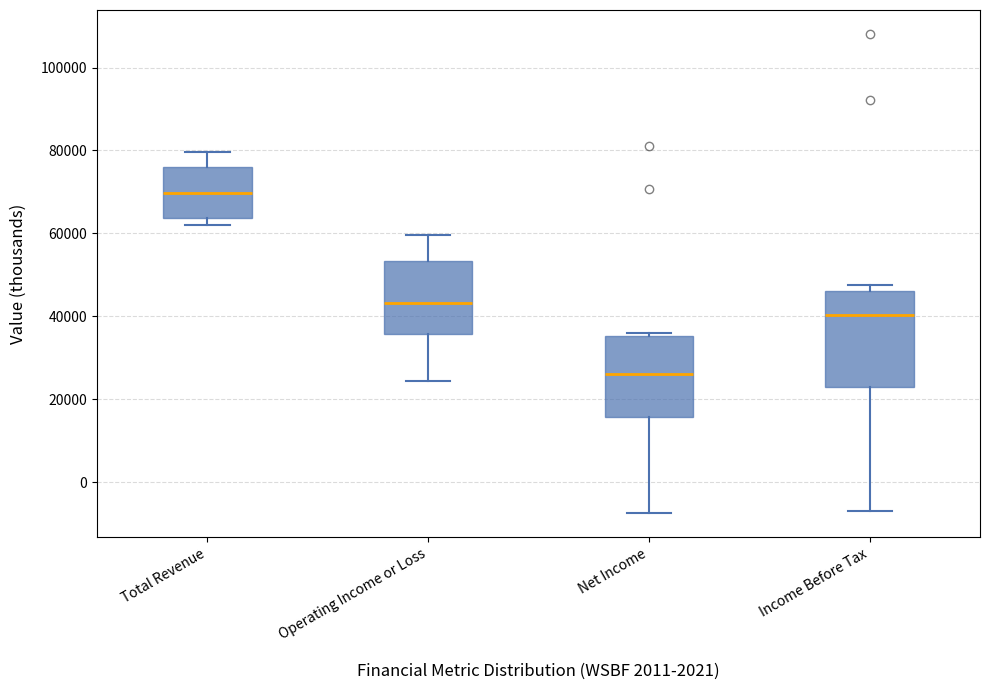

Reading left to right, transcribe this box plot: for each box, give where its median line is, the range the box spans, and where its two whiskers end, as read against the y-axis. The values are not printed on the chart, so give them approximately, as read against the axis.

Total Revenue: median 70000, box 64000 to 76000, whiskers 62000 to 80000
Operating Income or Loss: median 44000, box 36000 to 54000, whiskers 24000 to 60000
Net Income: median 26000, box 16000 to 36000, whiskers -8000 to 36000
Income Before Tax: median 40000, box 24000 to 46000, whiskers -6000 to 48000